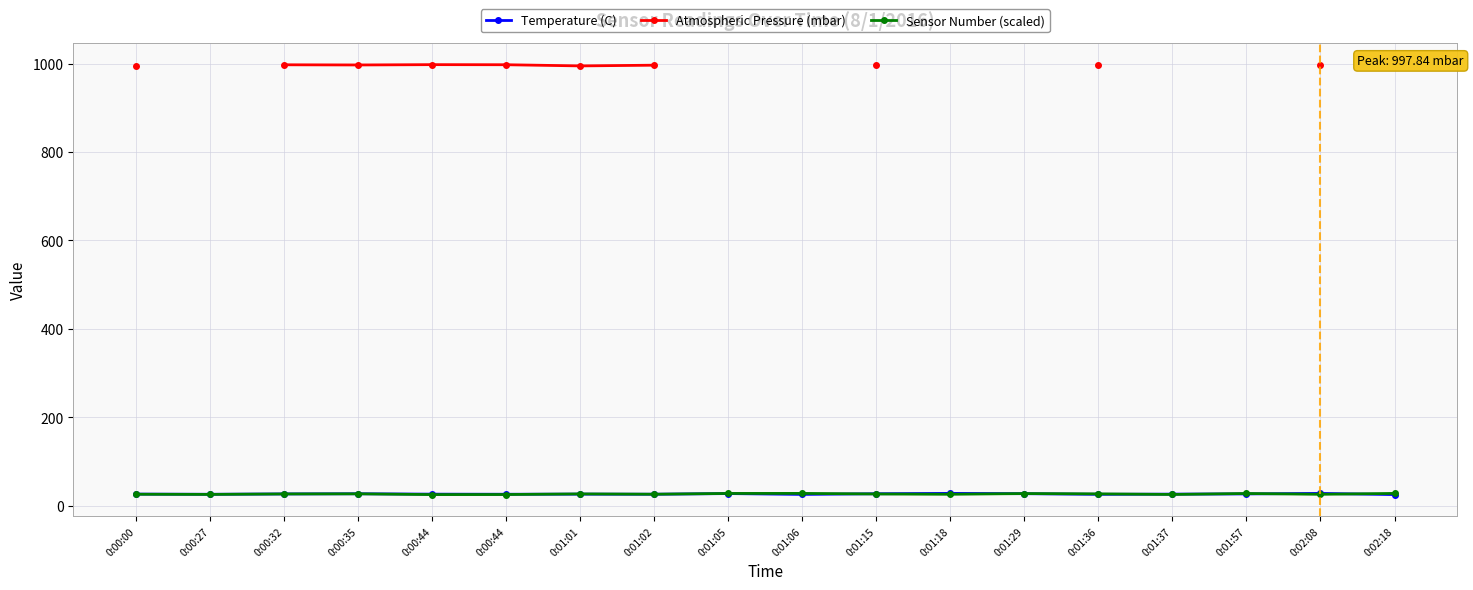

Which series has the largest total across all categories?

Sensor Number (scaled)